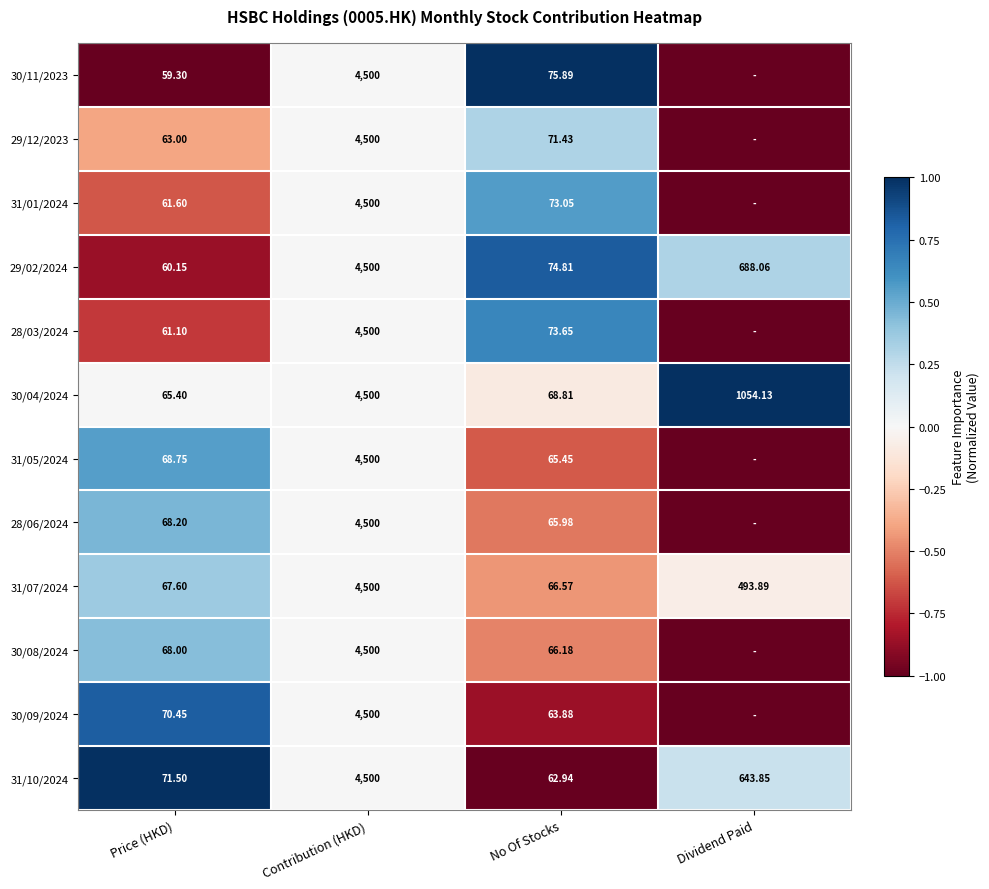

List the labels in order of 31/07/2024 value, smallest first.

No Of Stocks, Price (HKD), Dividend Paid, Contribution (HKD)